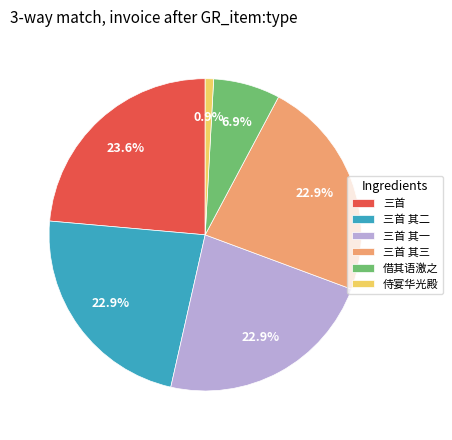

Which has a higher value, 三首 其三 or 三首?

三首